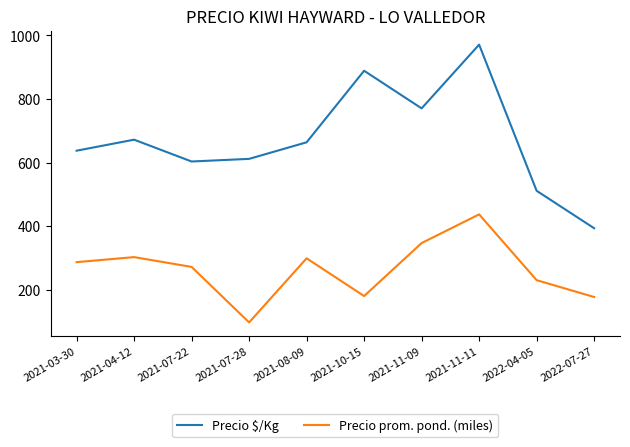

Which series changed the most between 2021-03-30 and 2021-11-09?

Precio $/Kg